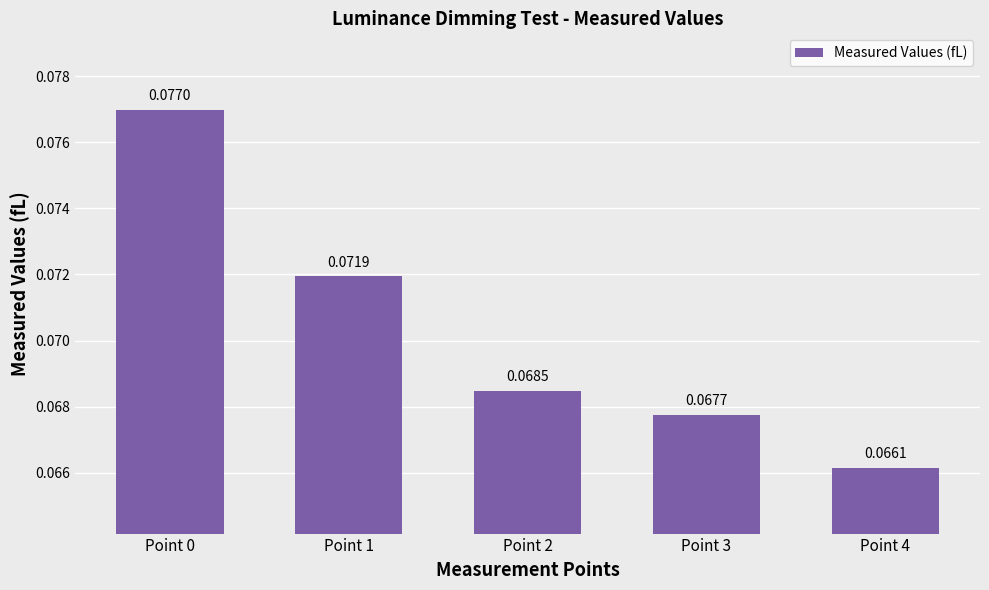

Rank the categories by value from highest to lowest.

Point 0, Point 1, Point 2, Point 3, Point 4